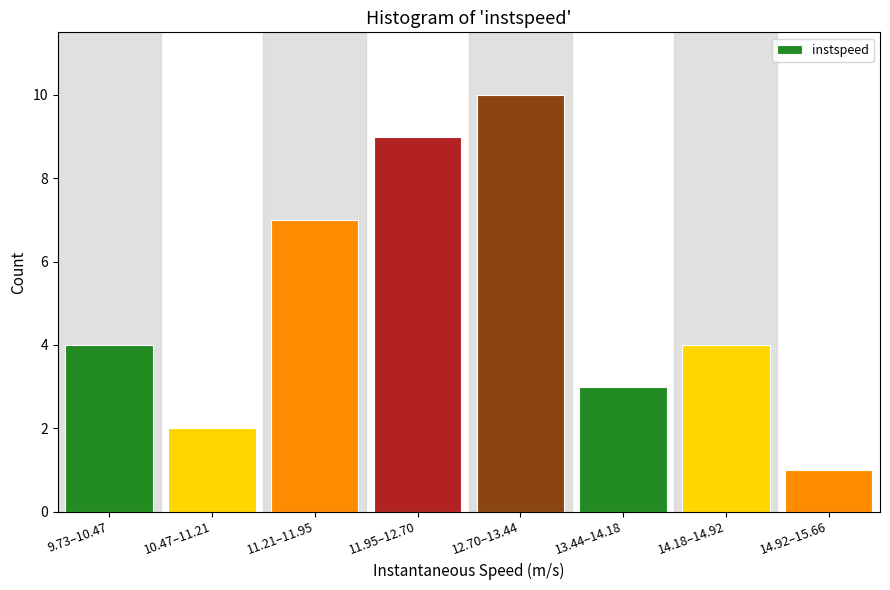

Reading left to right, transcribe all the data shown in this chart.

4	2	7	9	10	3	4	1